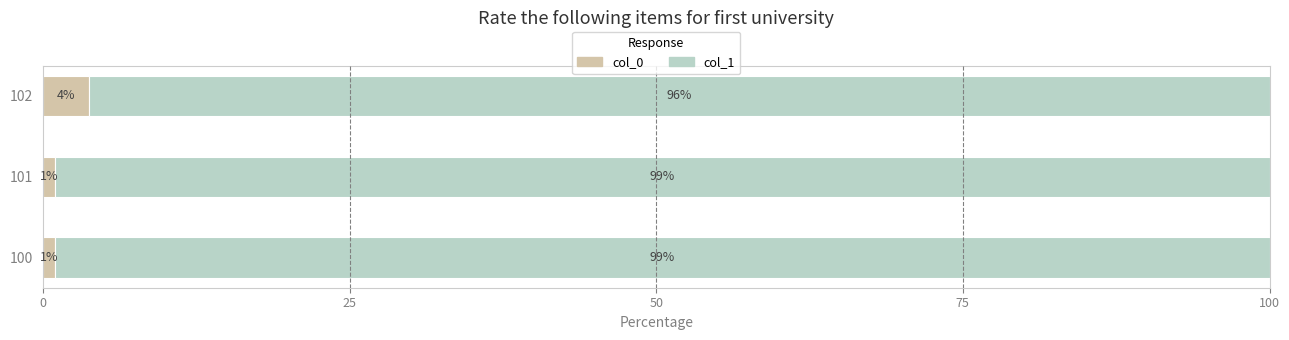

At which label does col_0 reach its peak?

102